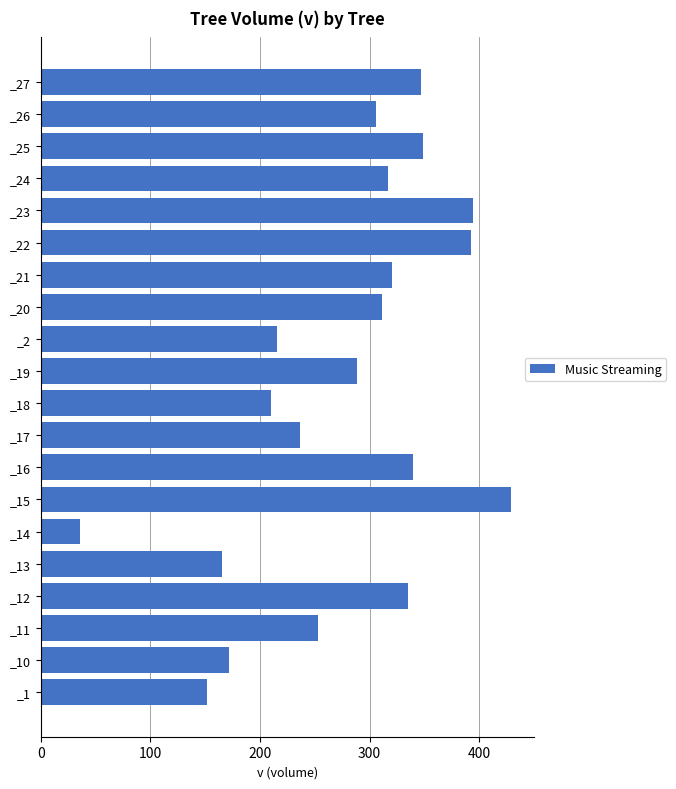

How many bars are there in total?

20